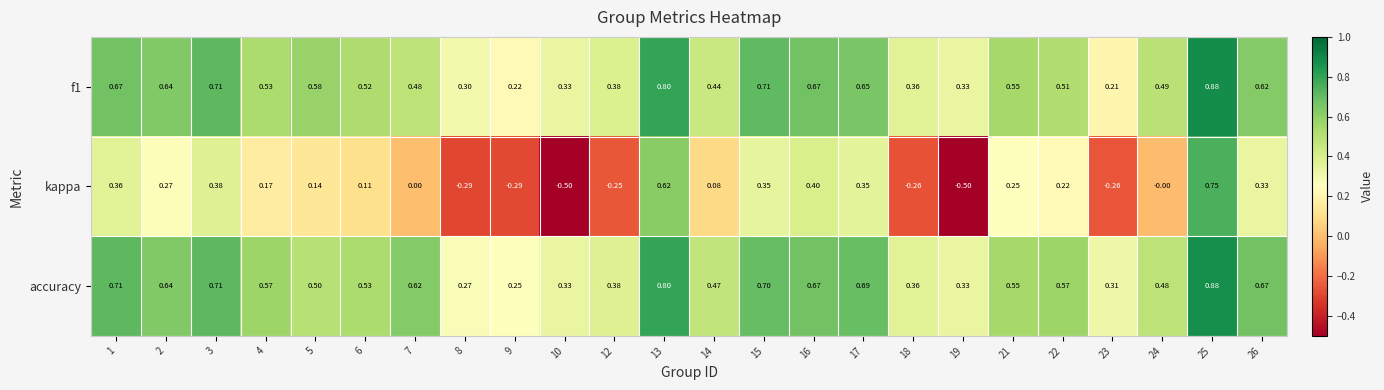

Which series has the widest spread of values?

kappa